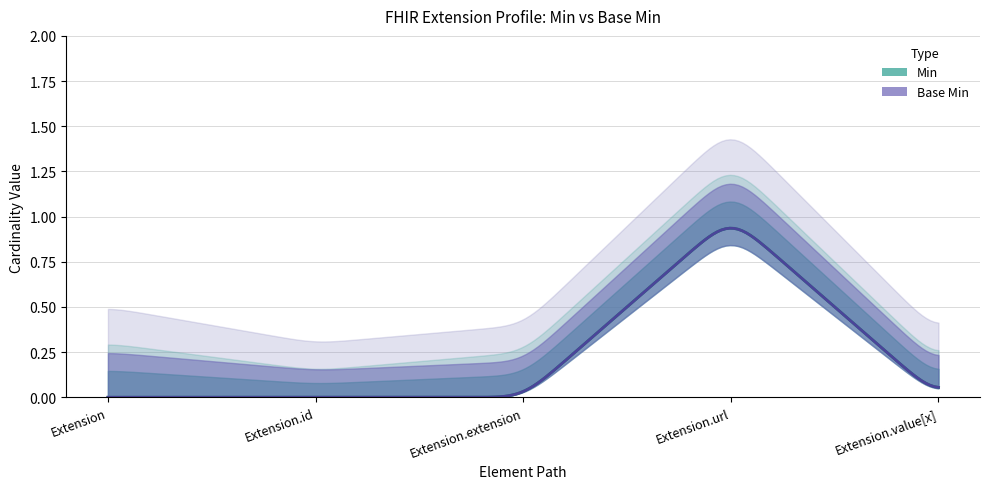

At which category is the sum across all series the highest?

Extension.url